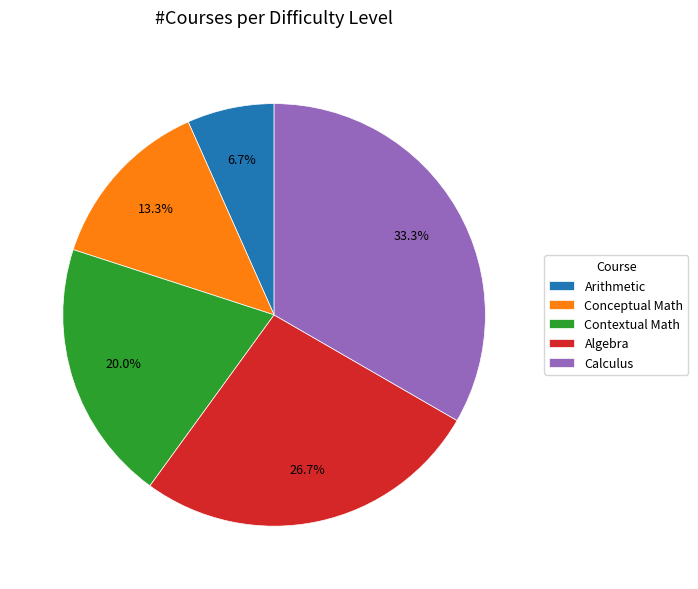

What is the ratio of the value at Calculus to the value at Conceptual Math?

2.5